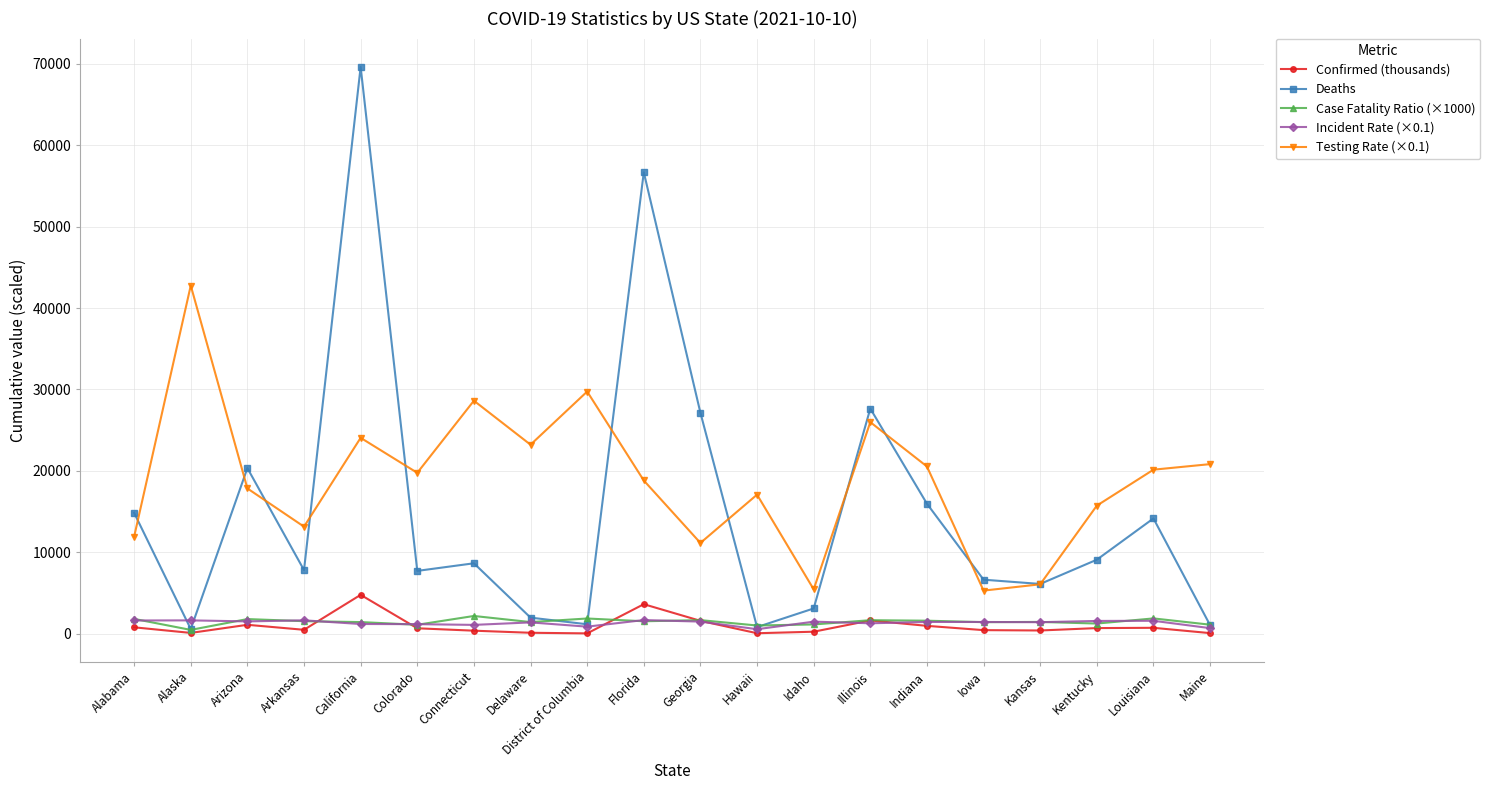

Is the value of Confirmed (thousands) at Idaho greater than the value of Testing Rate (×0.1) at Maine?

No